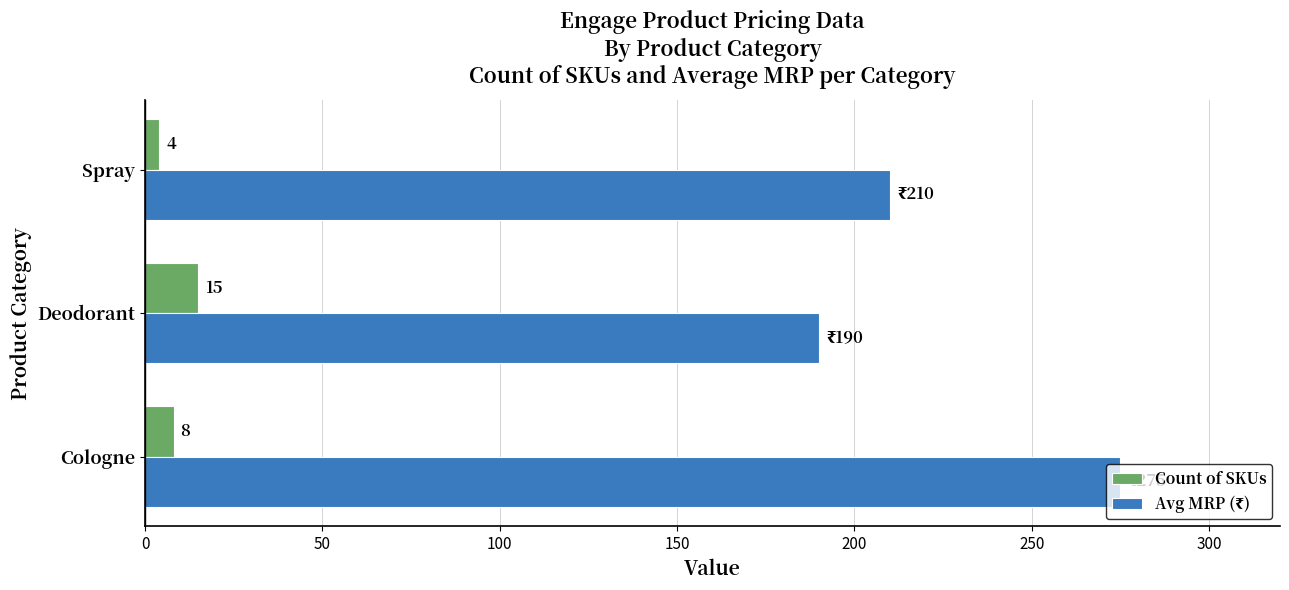

Which category has the highest value across all series?

Cologne